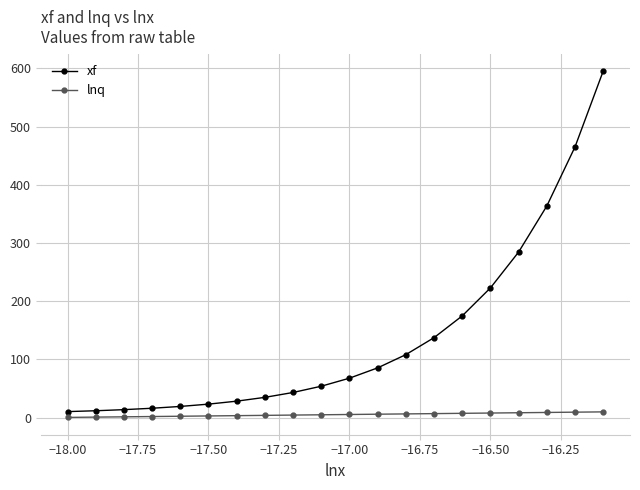

What is the value of the xf point at the 5th from the left?

19.1